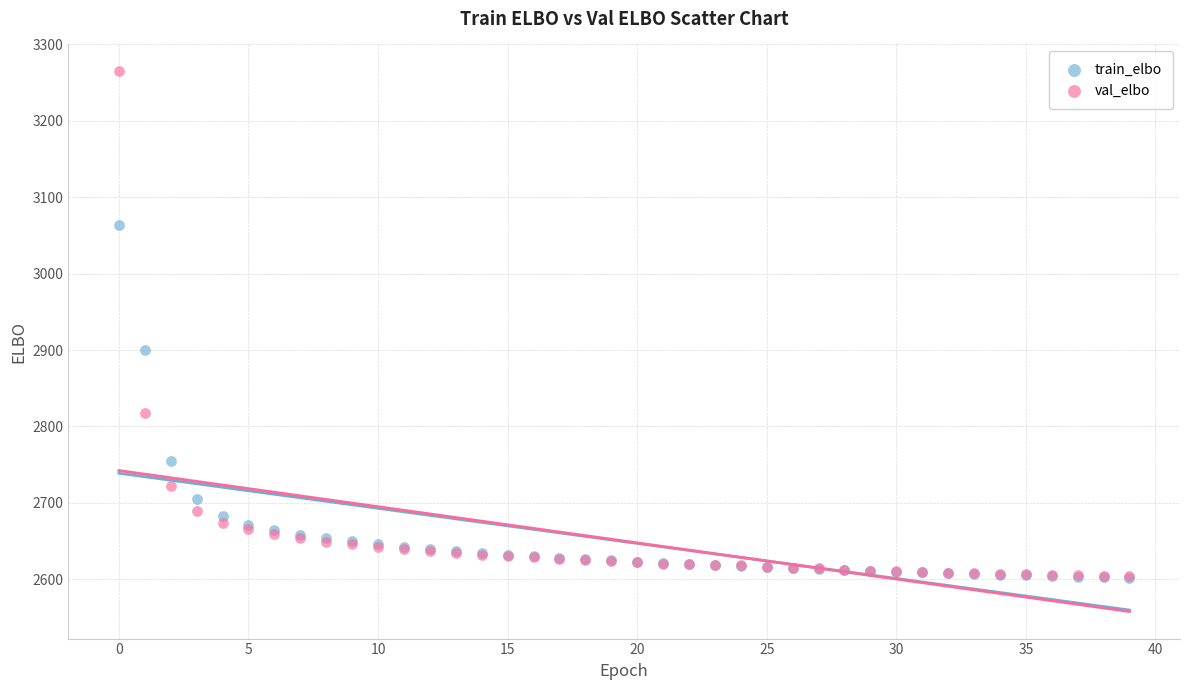

In the val_elbo series, what Y value is closest to 2934?

2817.6